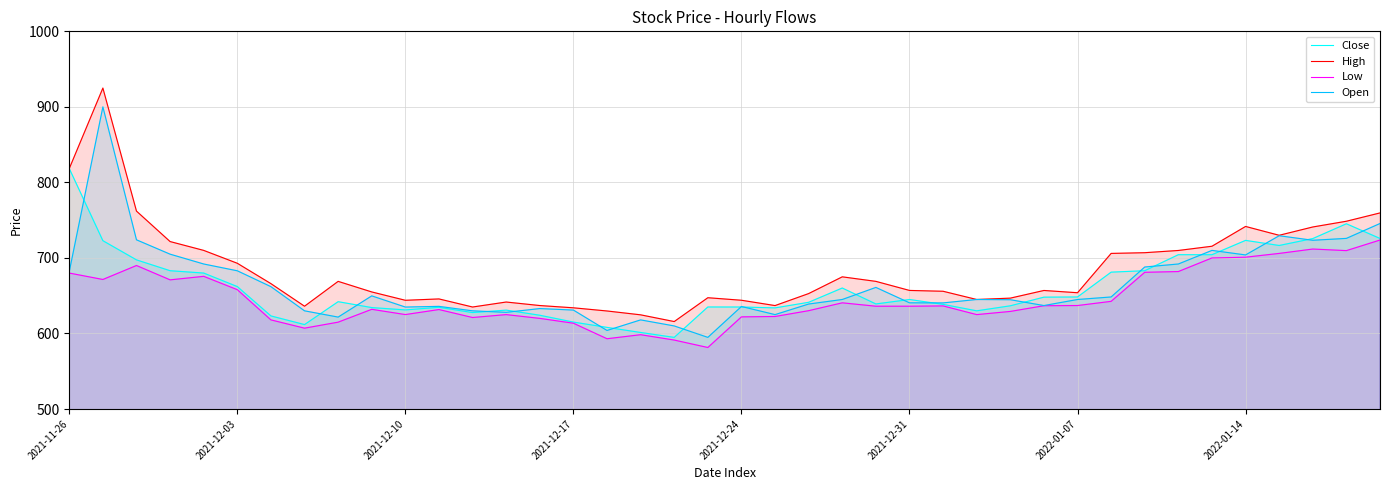

What is the spread (max minus min) of values at 2021-12-17?

20.4